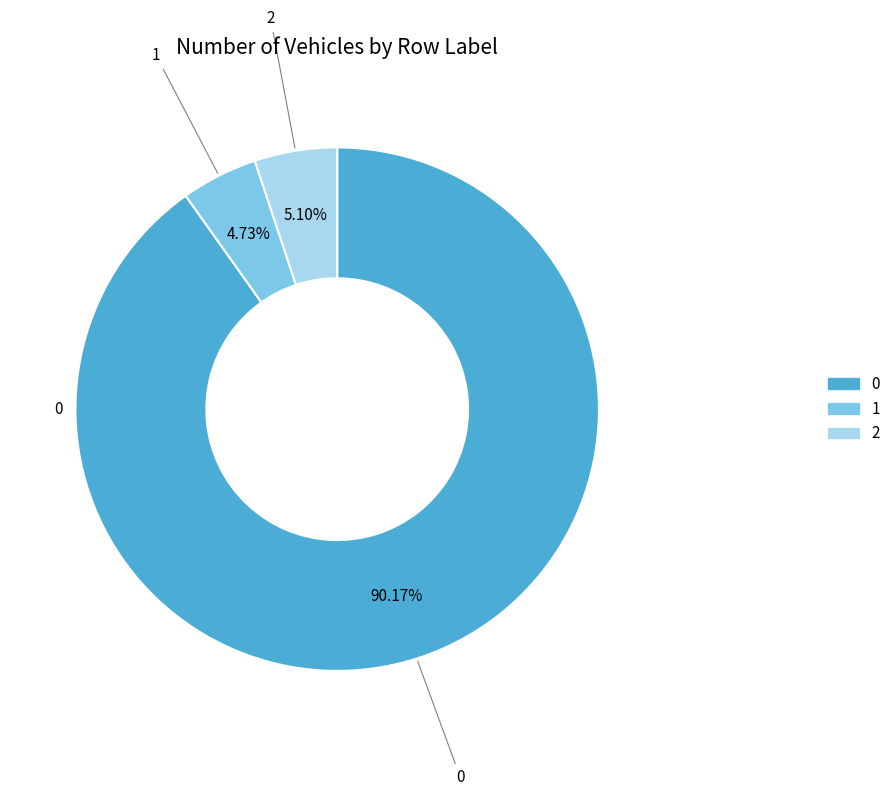

What percentage do 0 and 1 together represent?

94.9%